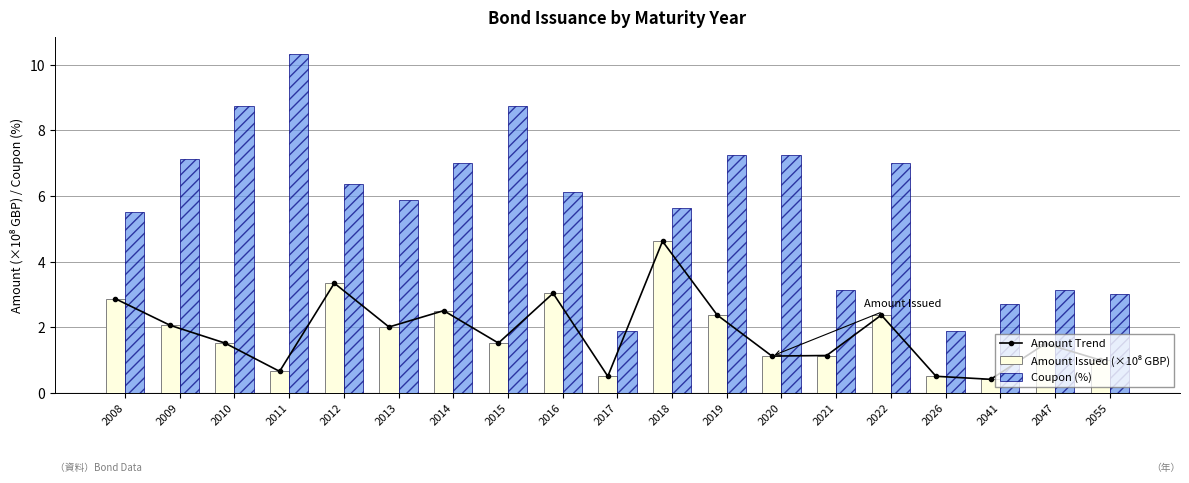

True or false: Coupon (%) has a value of 10.3 at 2011.

True